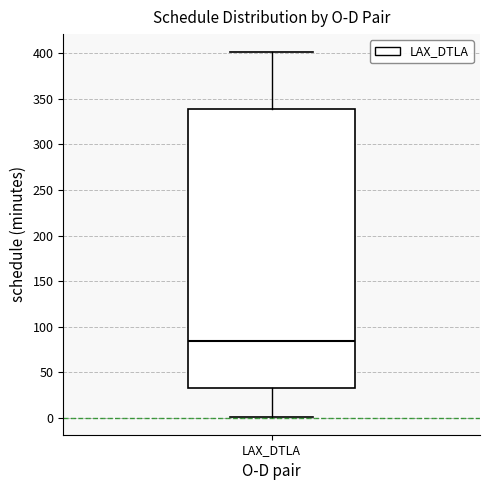

Transcribe this box plot: give where the median line is, the range the box spans, and where the two whiskers end, as read against the y-axis. The values are not printed on the chart, so give them approximately, as read against the axis.

median 85, box 35 to 340, whiskers 0 to 400